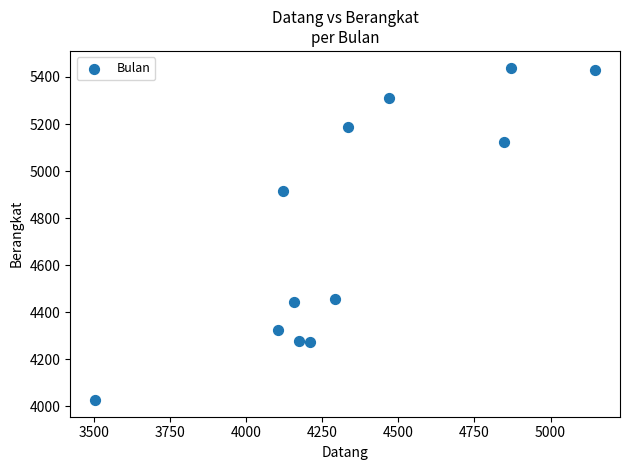

What Y value in the scatter plot is closest to 4733?

4913